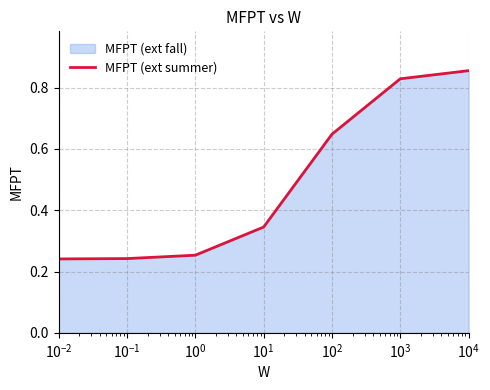

True or false: the data has more than 2 interior local peaks.

False